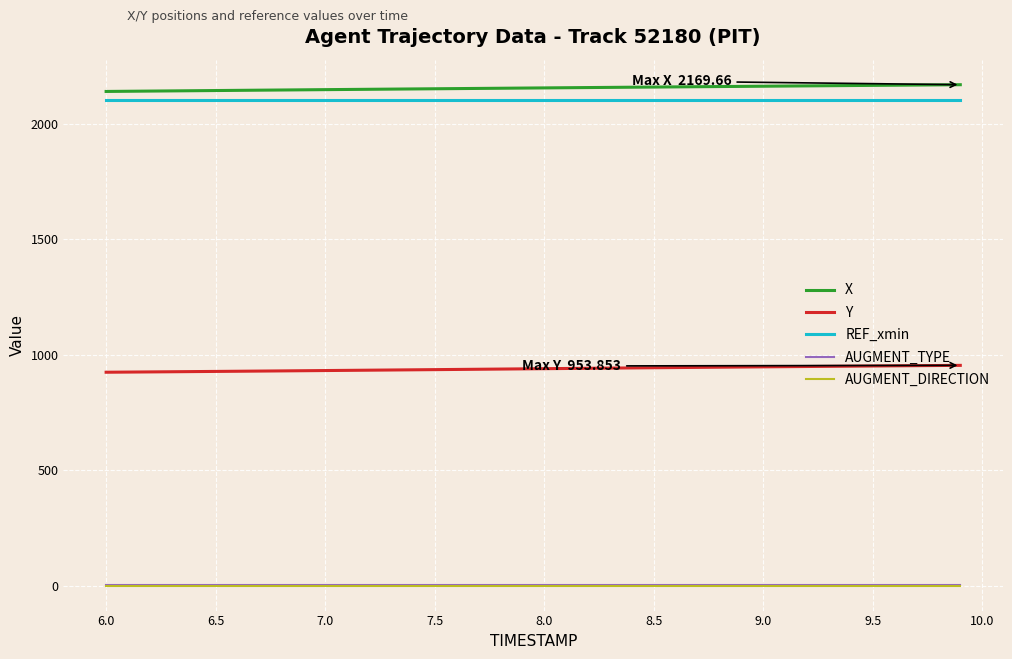

What is the lowest value of the REF_xmin series?

2102.4